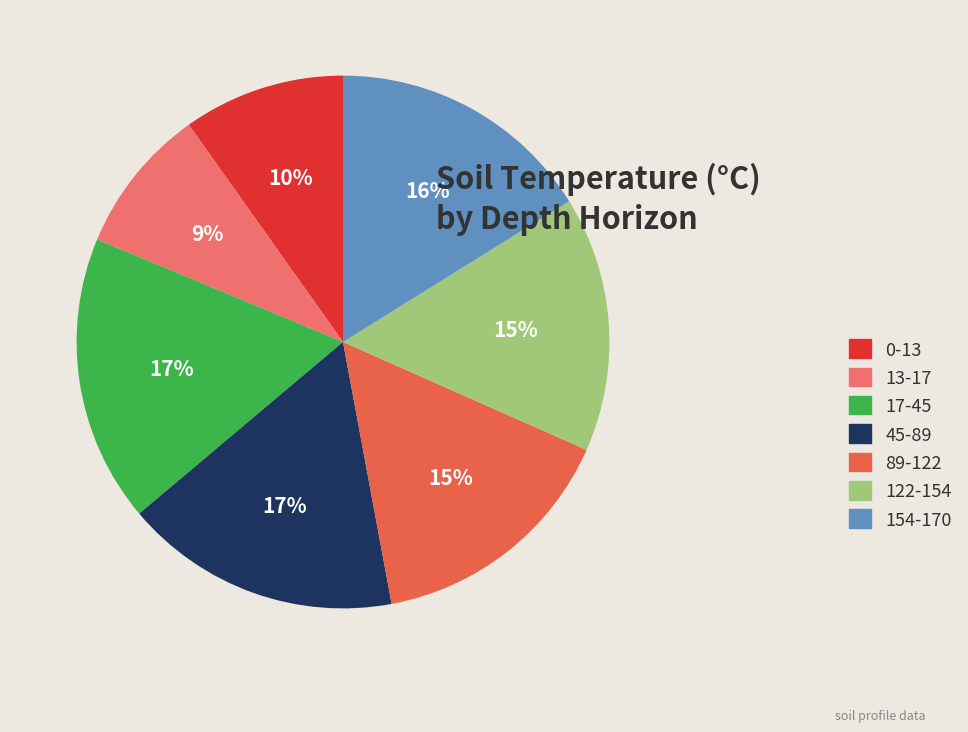

Which category has the smallest portion of the pie?

13-17